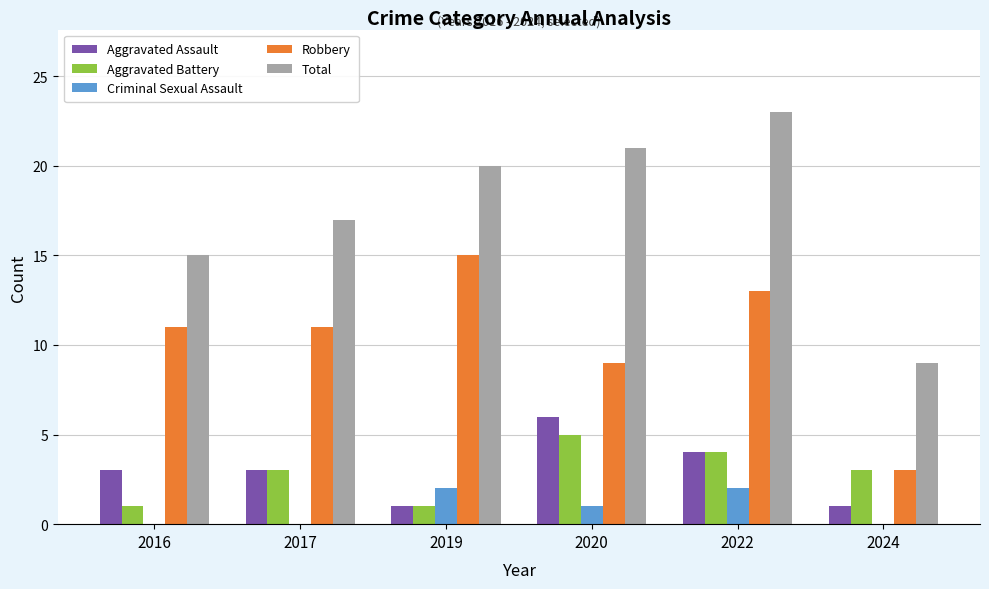

What is the sum of all Robbery values?

62